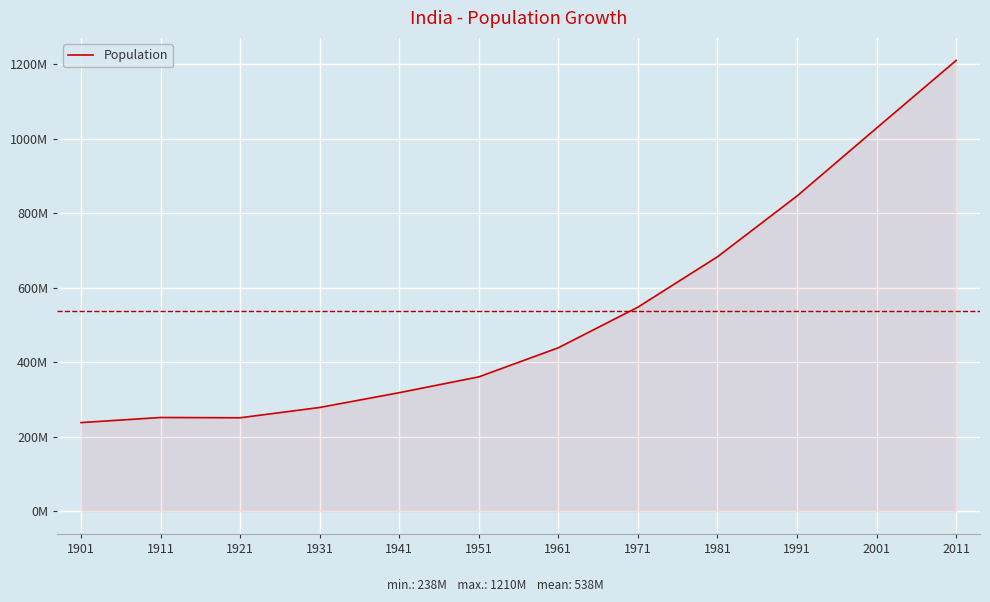

What is the difference between the maximum and minimum values?

971797095